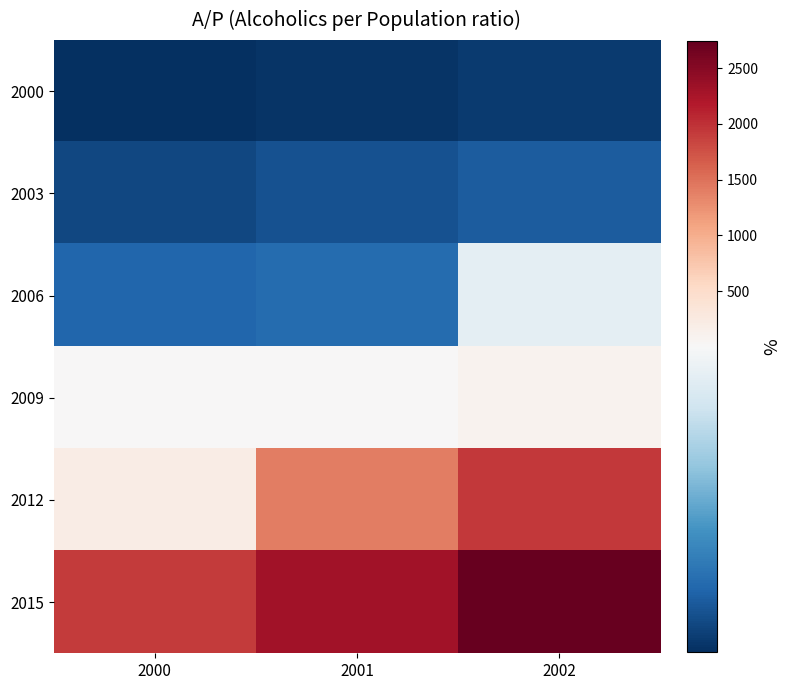

At which category is the sum across all series the highest?

2002